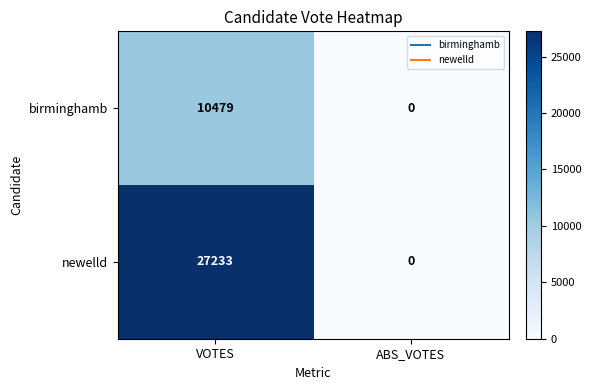

List the series in order of their peak value, lowest first.

birminghamb, newelld